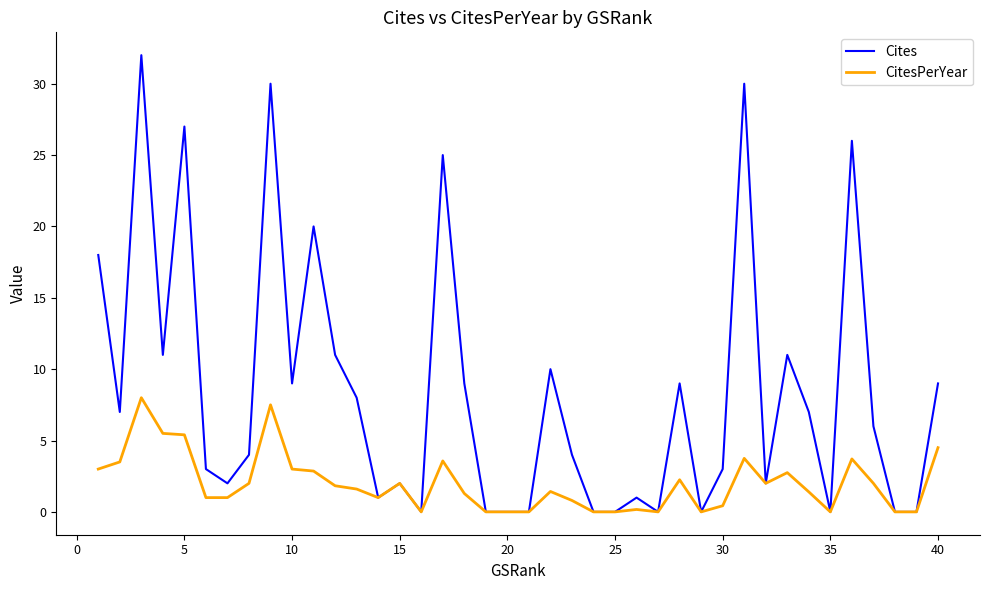

Which series has the largest total across all categories?

Cites